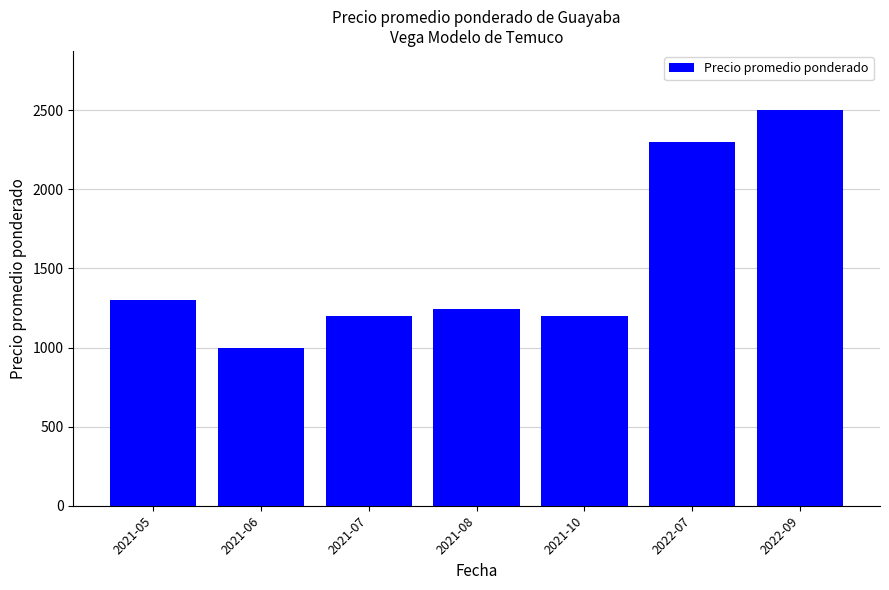

What is the sum of the values at 2021-10 and 2022-07?

3500